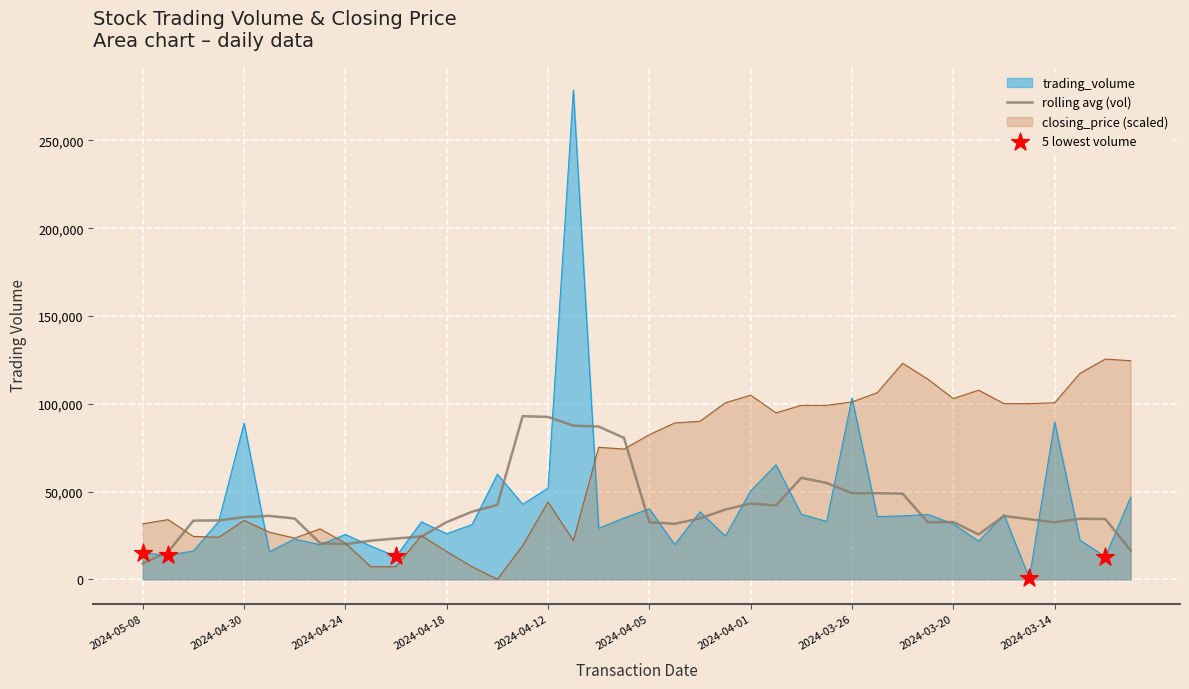

Which series has the widest spread of Y values?

trading_volume